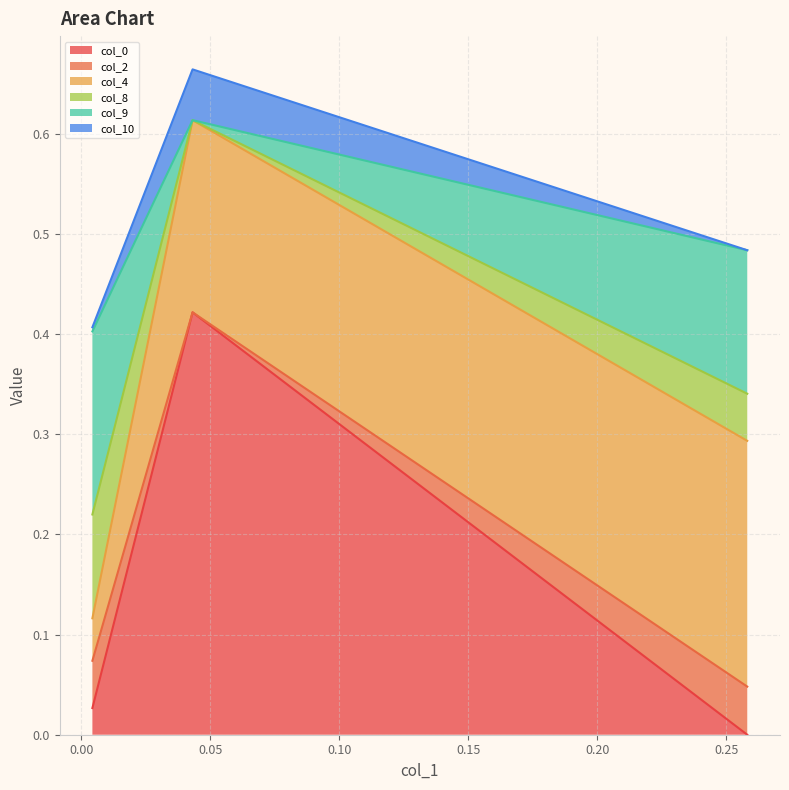

List the labels in order of col_0 value, smallest first.

0.258213, 0.004388, 0.043218